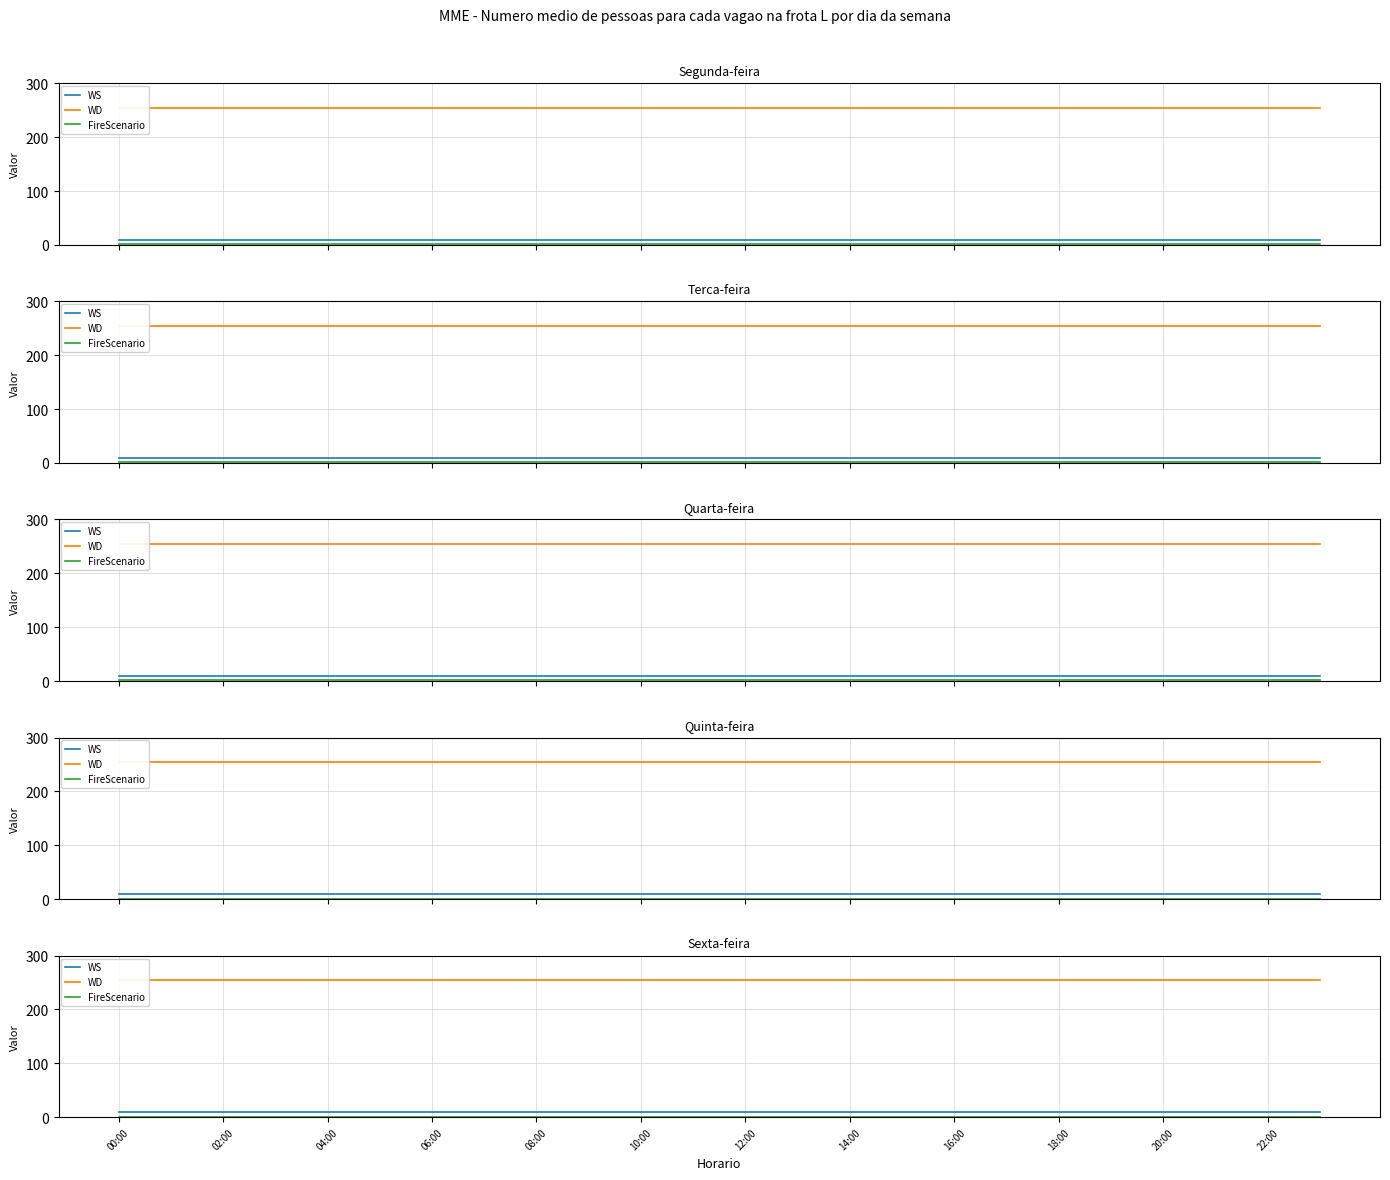

True or false: FireScenario and WS intersect in this chart.

False